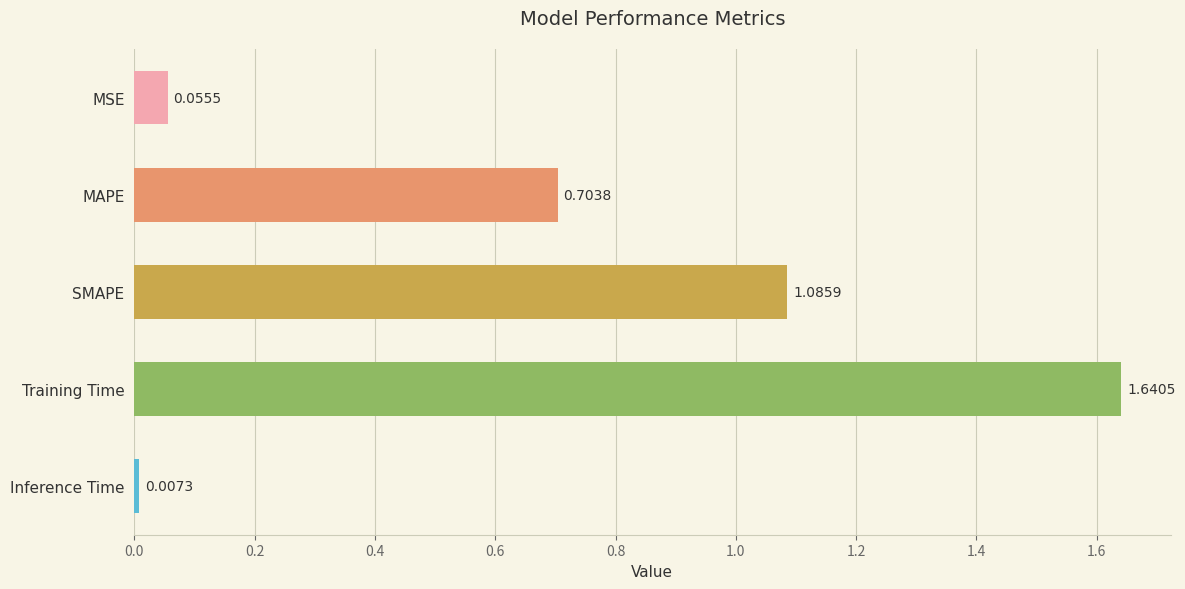

Rank the categories by value from lowest to highest.

Inference Time, MSE, MAPE, SMAPE, Training Time